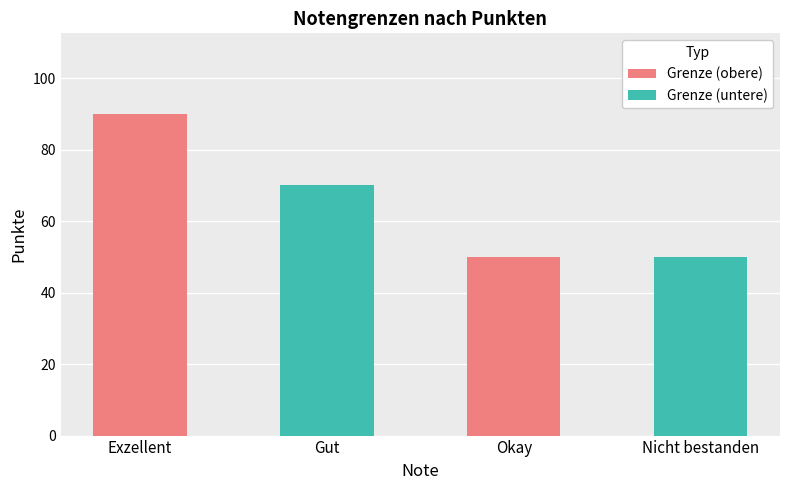

Does the chart contain any negative values?

No